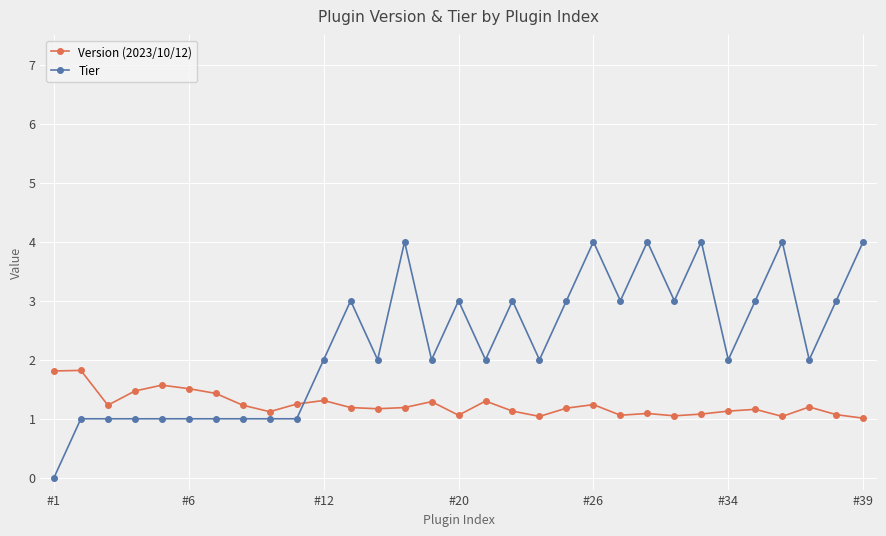

True or false: Version (2023/10/12) has more than 1 points higher than both neighbors.

True